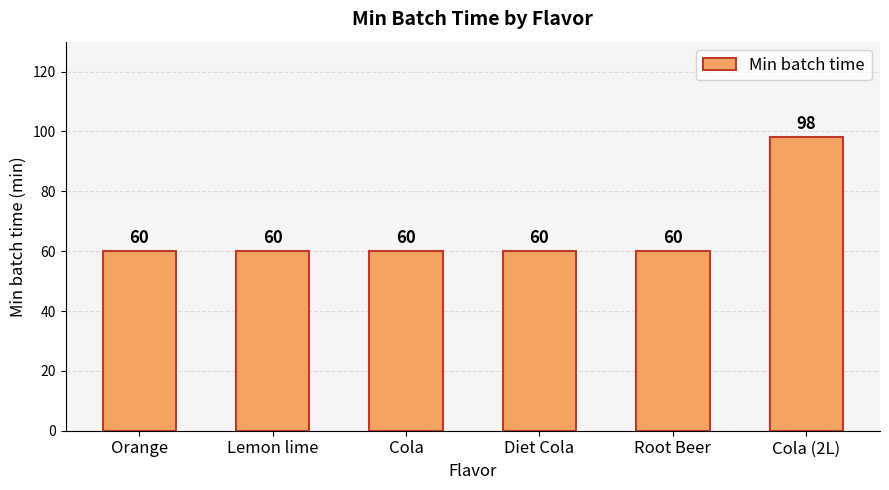

Count the number of values greater than 60.

1